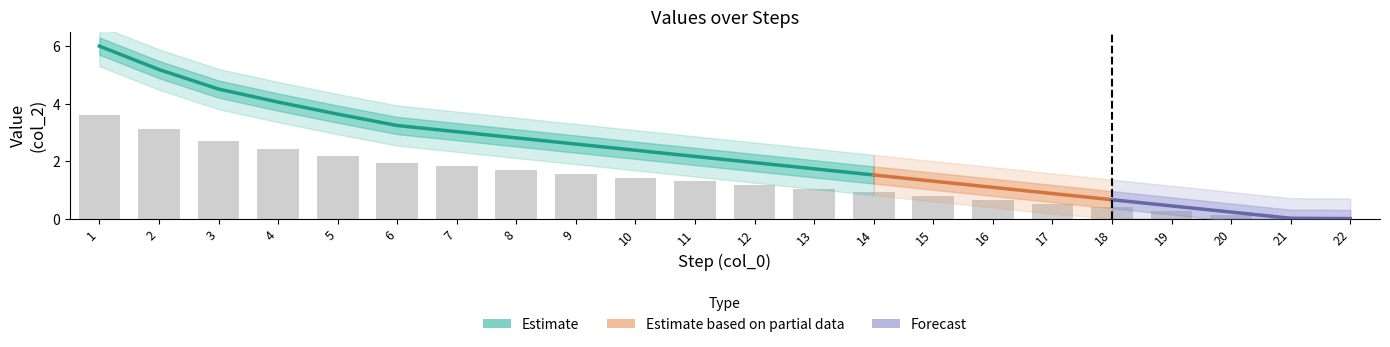

The chart shows a value of 4.4 at 3. True or false?

False